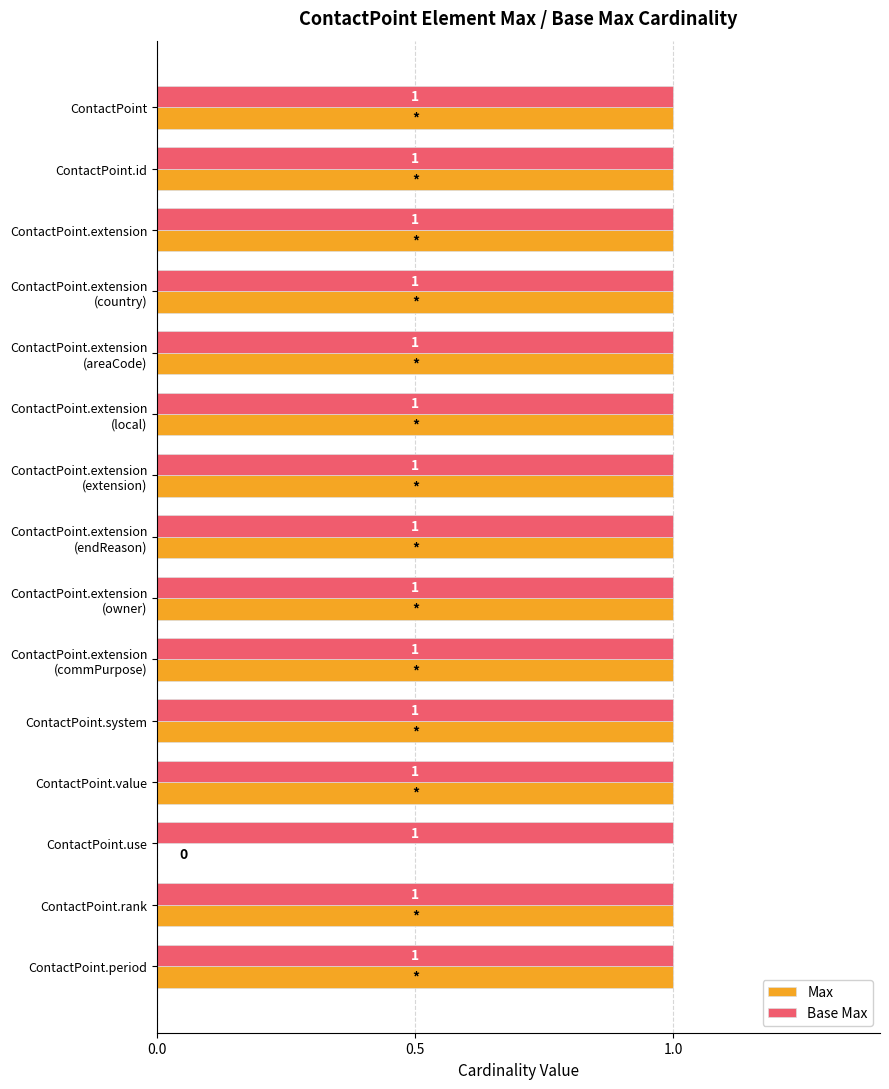

Where is Max nearest to the value 0?

ContactPoint.use